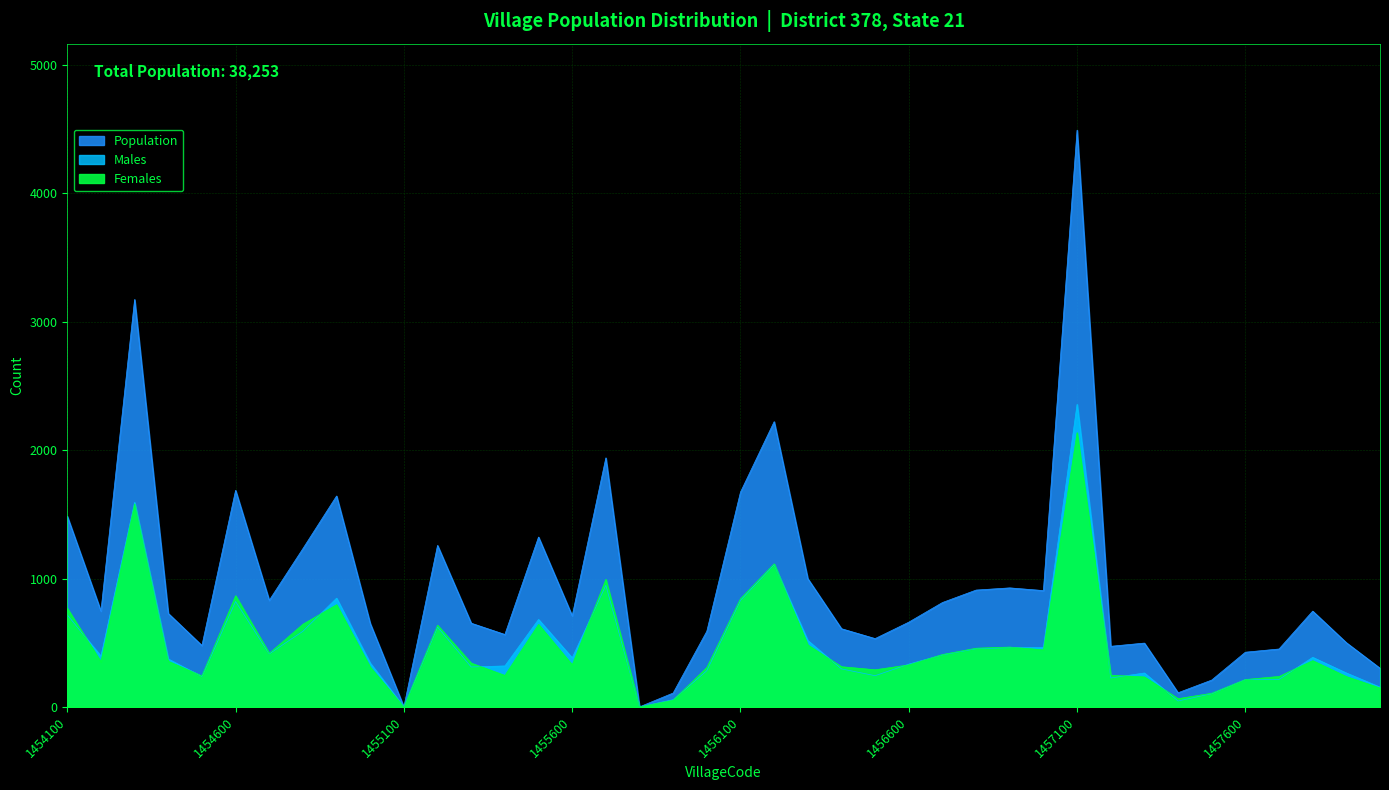

What are all the series names shown in the legend?

Population, Males, Females